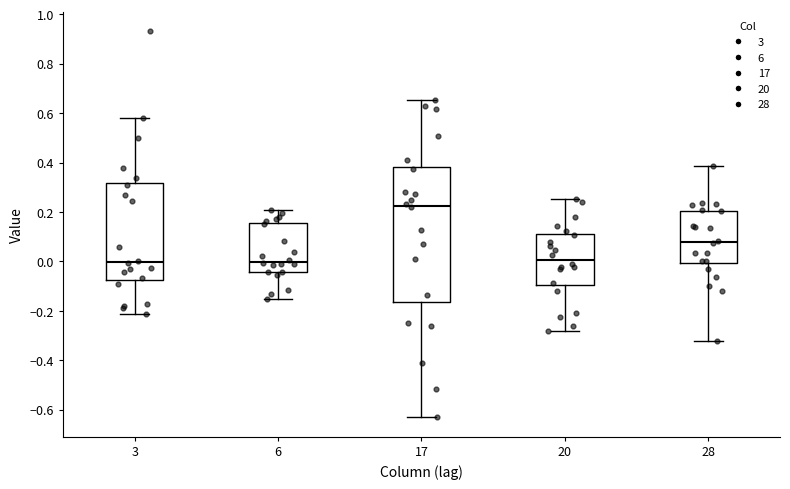

Which box has the highest median line?

17